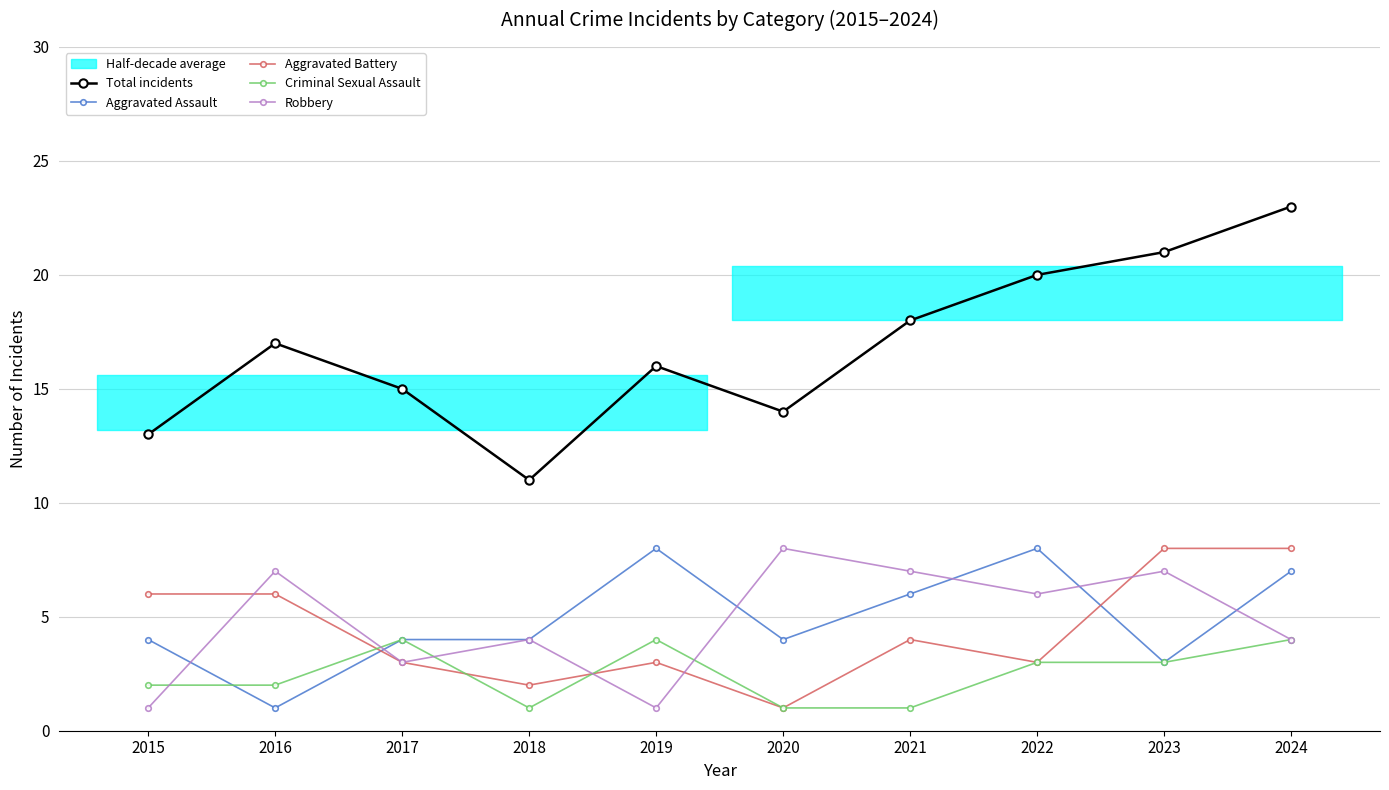

True or false: Aggravated Battery has more than 0 points higher than both neighbors.

True